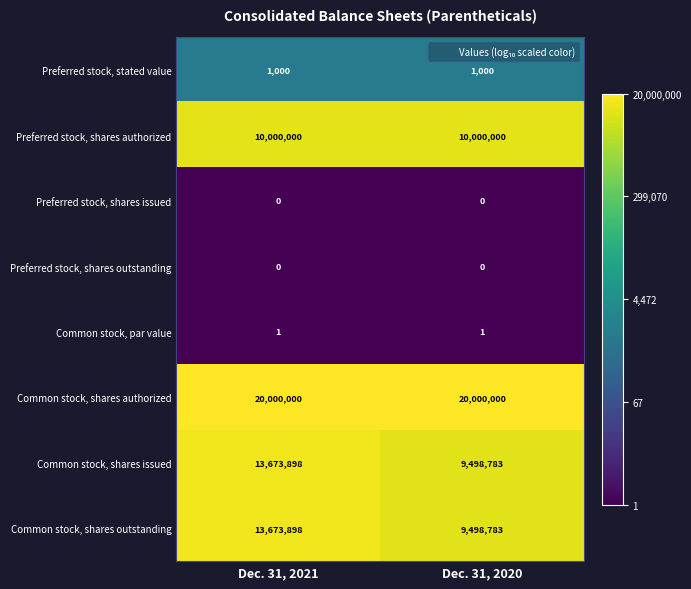

Reading left to right, list all the values displayed in this chart.

Preferred stock, stated value: 1000	1000
Preferred stock, shares authorized: 10000000	10000000
Preferred stock, shares issued: 0	0
Preferred stock, shares outstanding: 0	0
Common stock, par value: 1	1
Common stock, shares authorized: 20000000	20000000
Common stock, shares issued: 13673898	9498783
Common stock, shares outstanding: 13673898	9498783